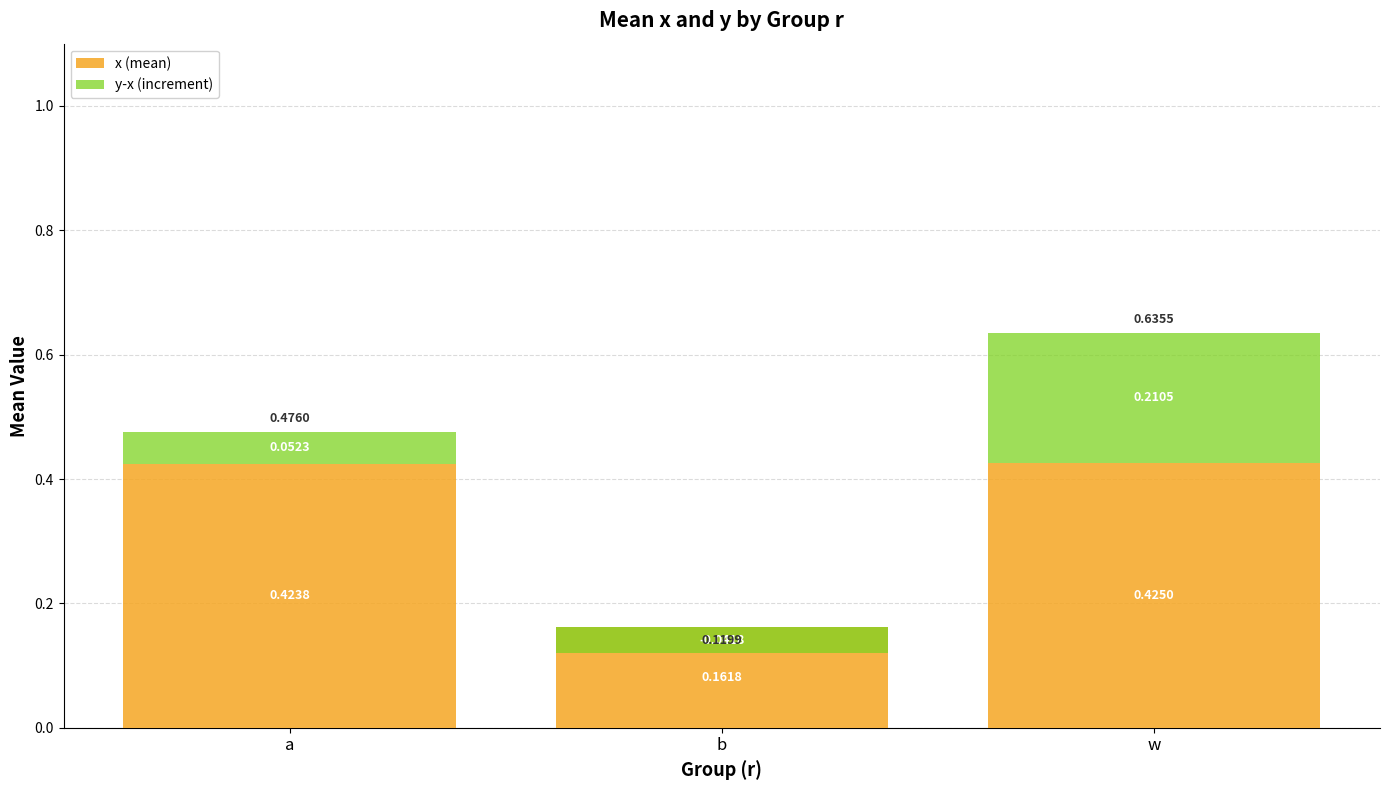

Between a and w, which is larger?

w